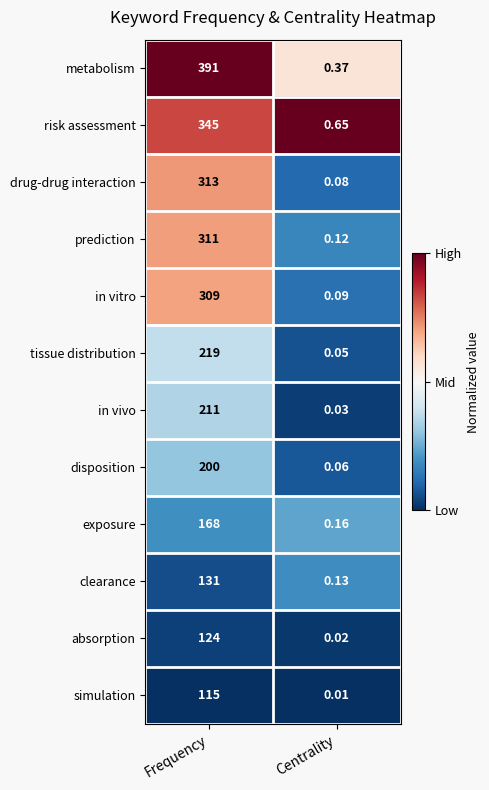

Which label corresponds to the smallest value in the chart?

Centrality